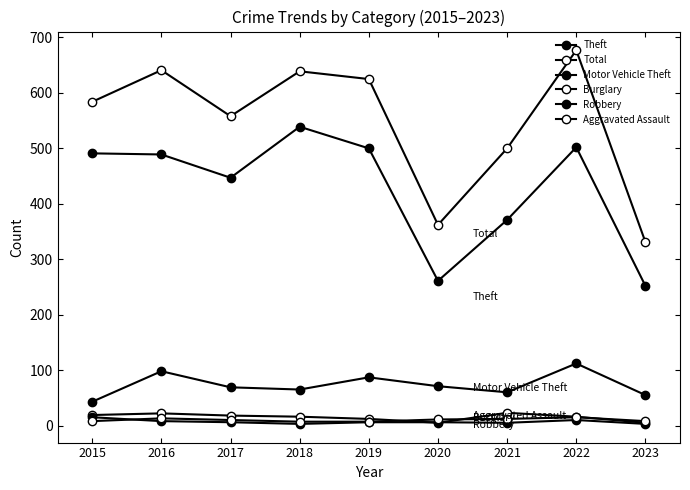

Reading left to right, what are all the values shown in this chart?

Theft: 491	489	447	539	500	261	371	502	252
Total: 584	641	558	639	625	362	500	677	331
Motor Vehicle Theft: 43	98	69	65	87	71	60	112	55
Burglary: 19	22	18	16	12	5	23	16	5
Robbery: 15	8	6	3	6	6	5	10	3
Aggravated Assault: 8	13	10	7	7	11	12	15	8